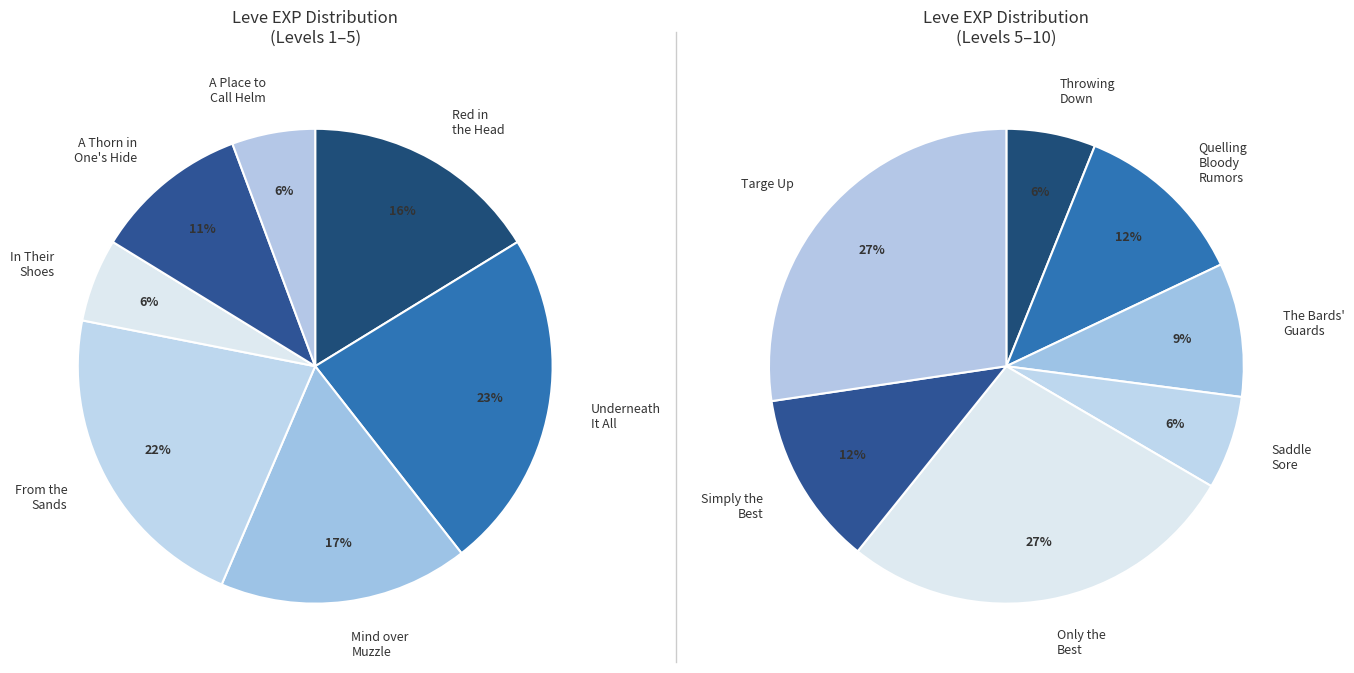

Rank the categories by value from lowest to highest.

In Their Shoes, A Place to Call Helm, Throwing Down the Gauntlet, Saddle Sore, The Bards' Guards, A Thorn in One's Hide, Quelling Bloody Rumors, Simply the Best, Red in the Head, Mind over Muzzle, From the Sands, Underneath It All, Only the Best, Targe Up